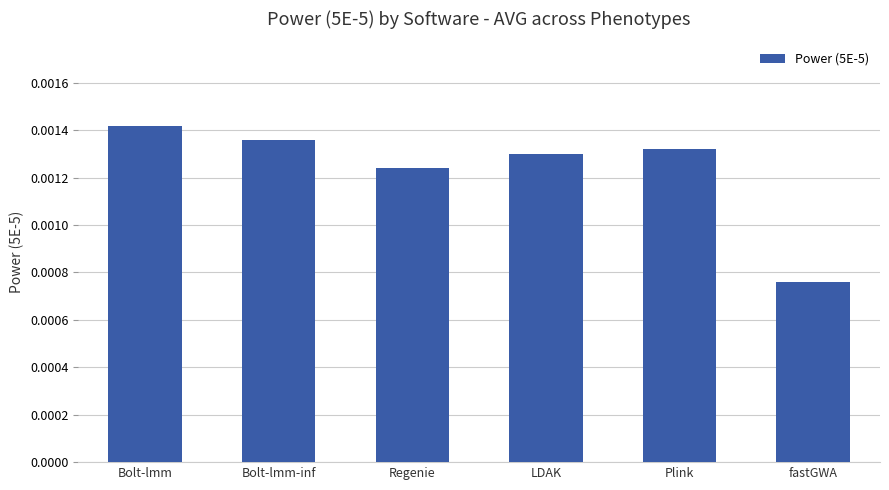

Which has a higher value, Plink or fastGWA?

Plink